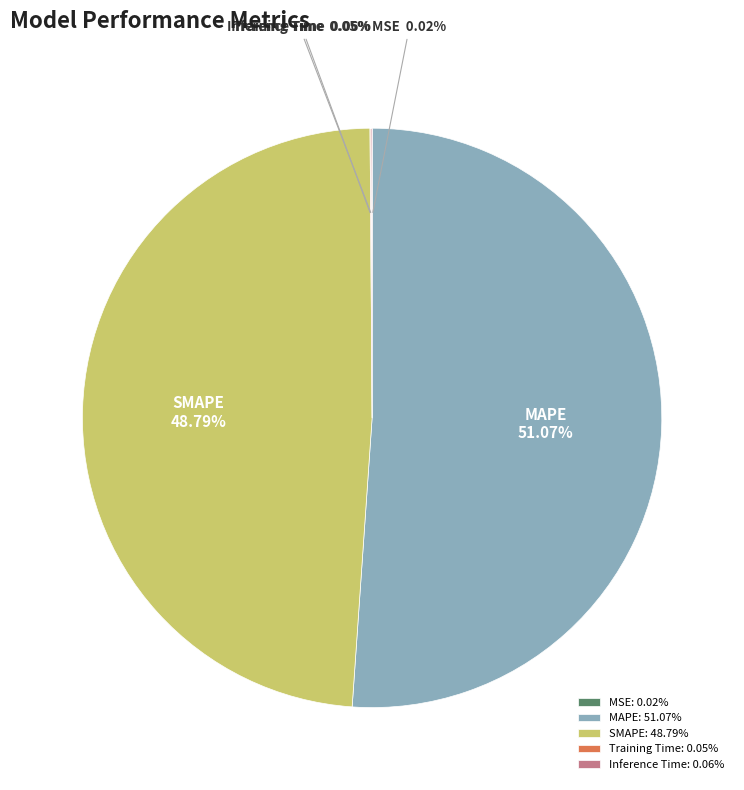

Between SMAPE and MAPE, which is larger?

MAPE